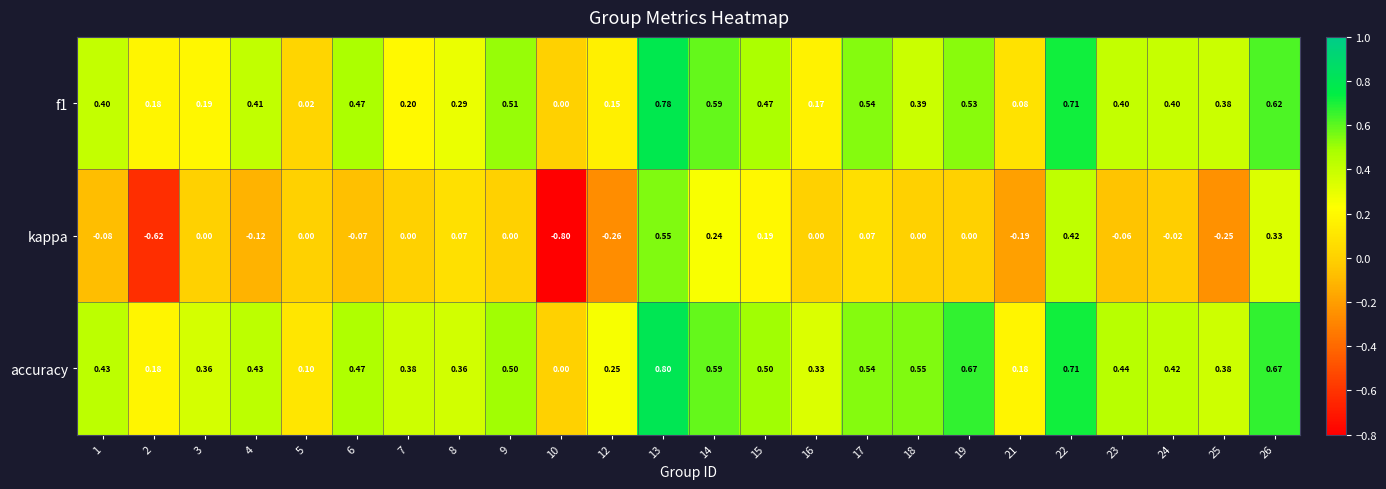

Between 13 and 22, which series saw the biggest shift?

kappa